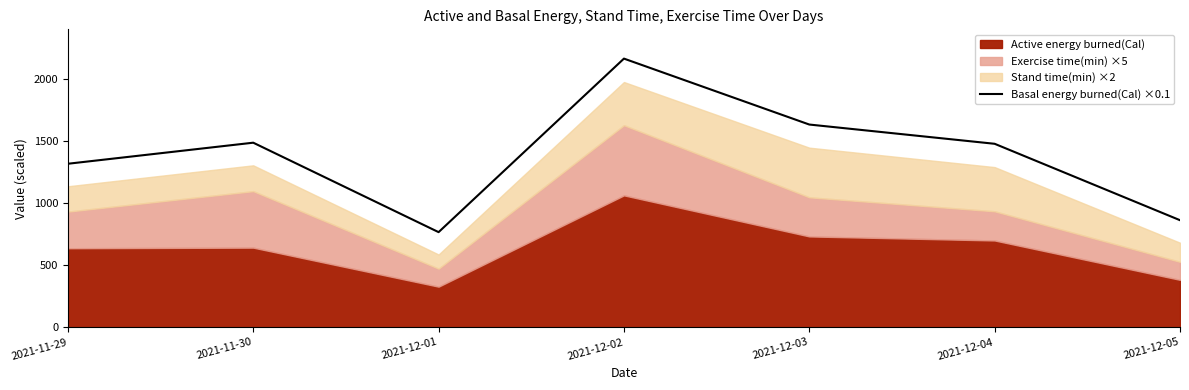

What is the average value?

1386.8